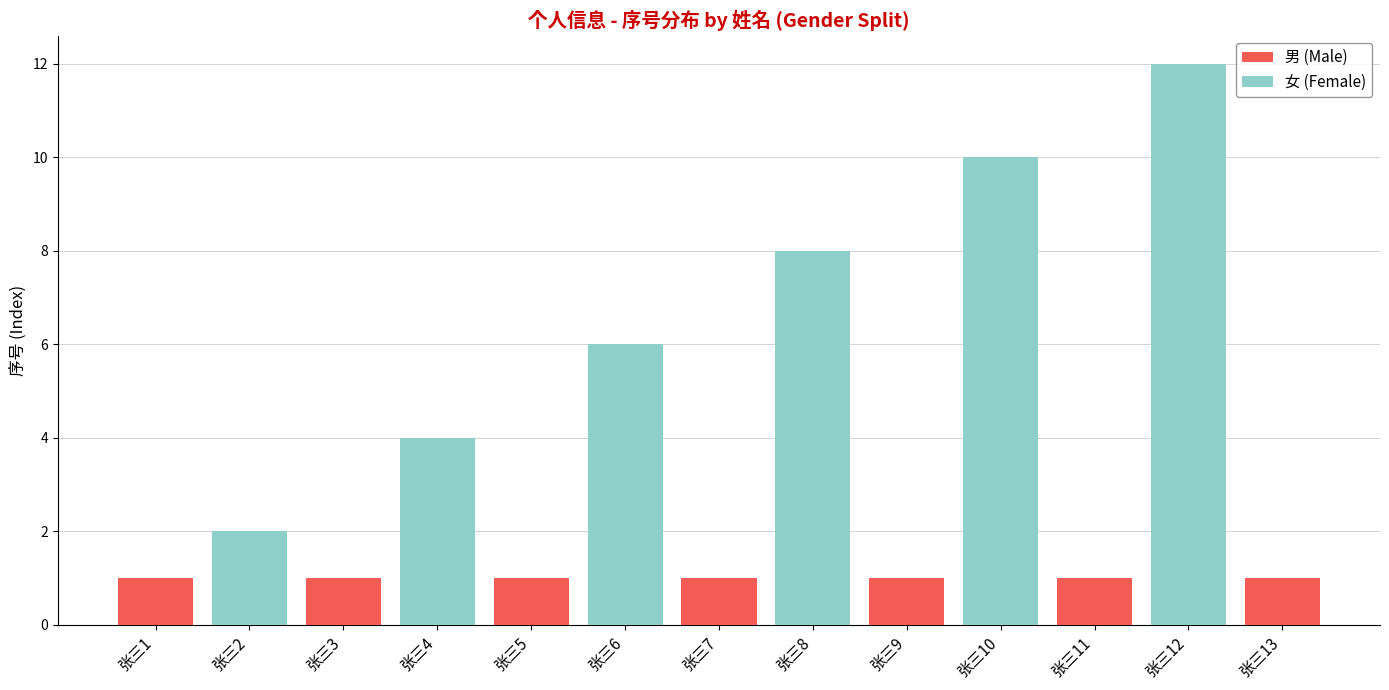

Is it true that 男 (Male) equals 0 at 张三8?

True